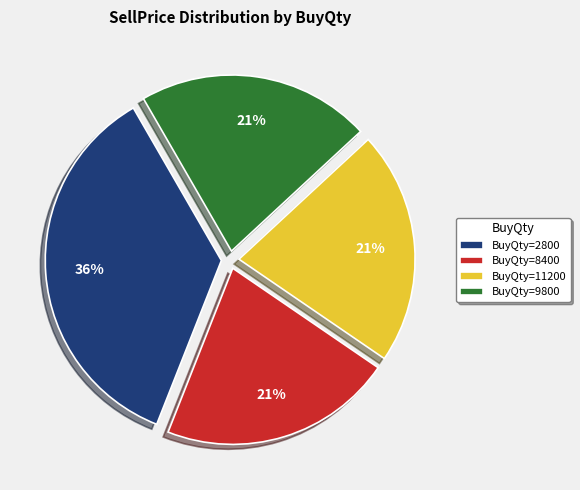

To the nearest percent, what portion does BuyQty=2800 represent?

36%